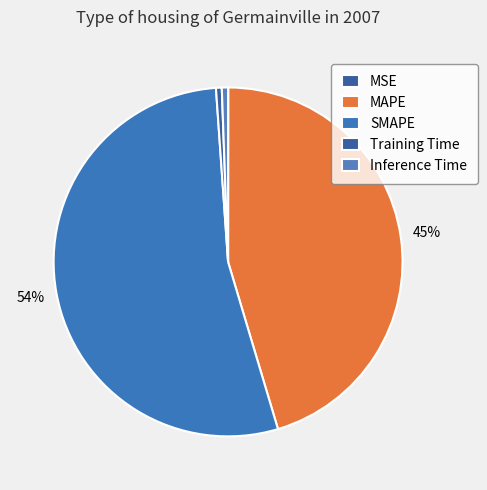

To the nearest percent, what is the difference between the SMAPE and Training Time slice percentages?

53%